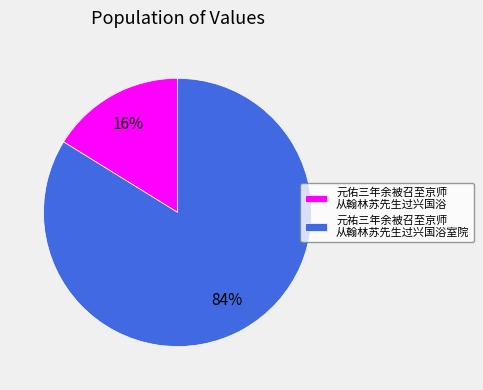

Is it true that 元佑三年余被召至京师 从翰林苏先生过兴国浴 is 28% of the pie?

False